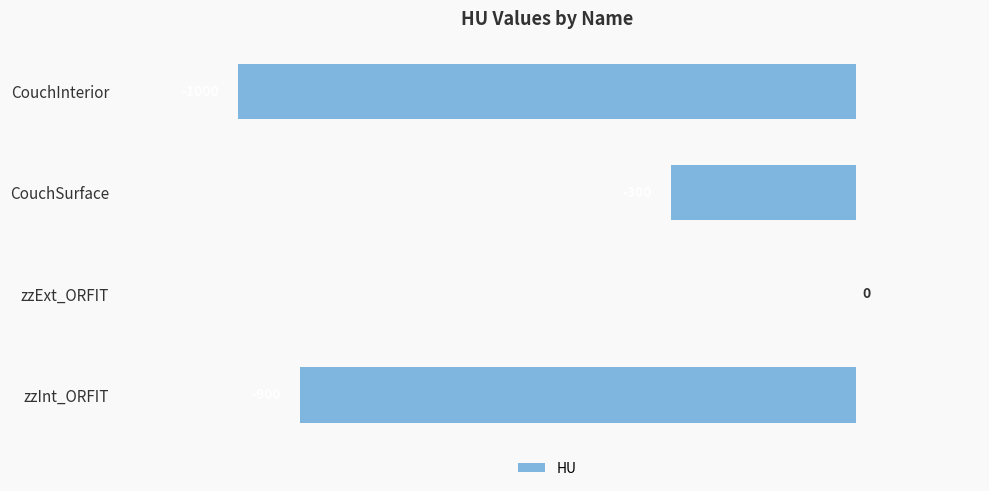

Which label corresponds to the largest value in the chart?

zzExt_ORFIT